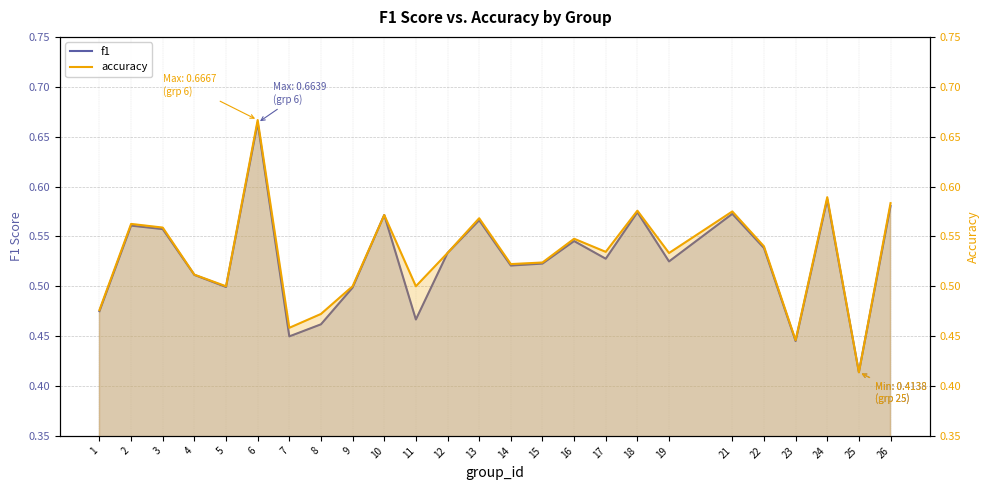

Where is f1 nearest to the value 0?

25